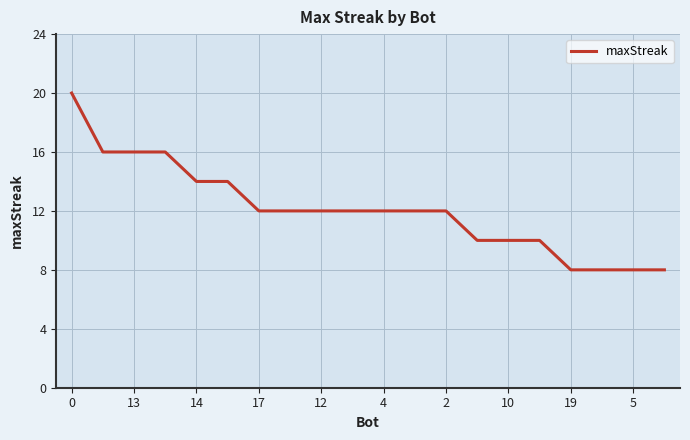

What is the smallest value displayed?

8